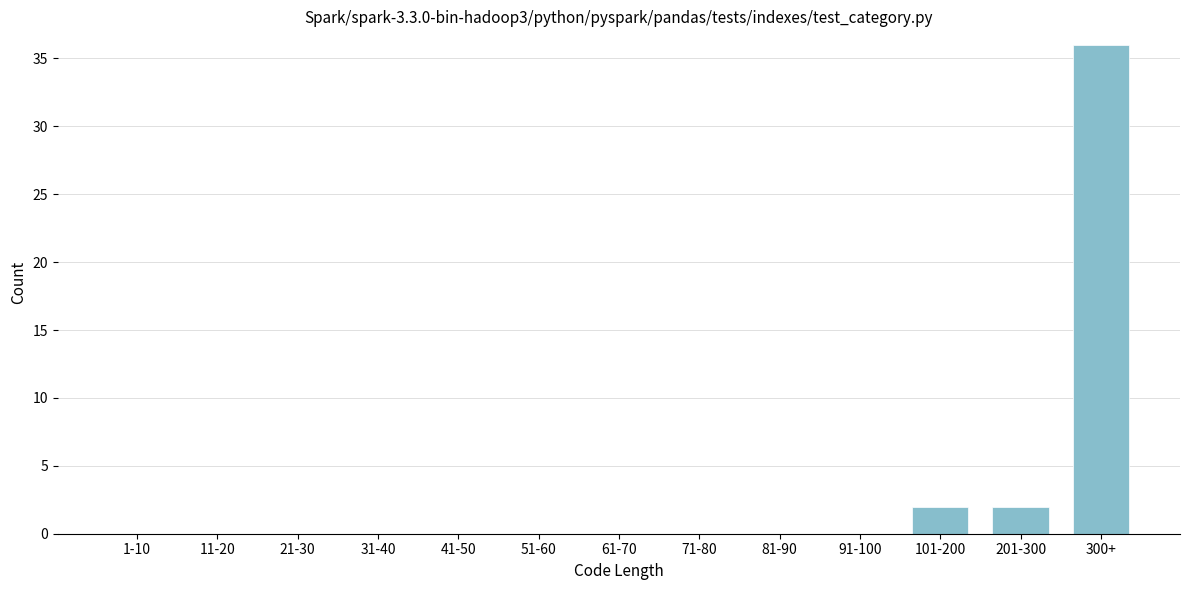

Reading left to right, what are all the values shown in this chart?

1-10=0	11-20=0	21-30=0	31-40=0	41-50=0	51-60=0	61-70=0	71-80=0	81-90=0	91-100=0	101-200=2	201-300=2	300+=36